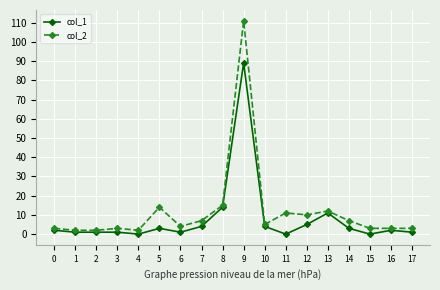

True or false: col_1 has more than 2 points higher than both neighbors.

True